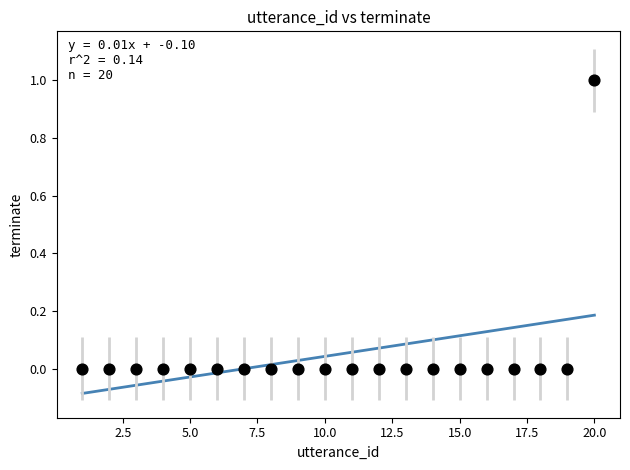

What is the range of X values (max minus min)?

19